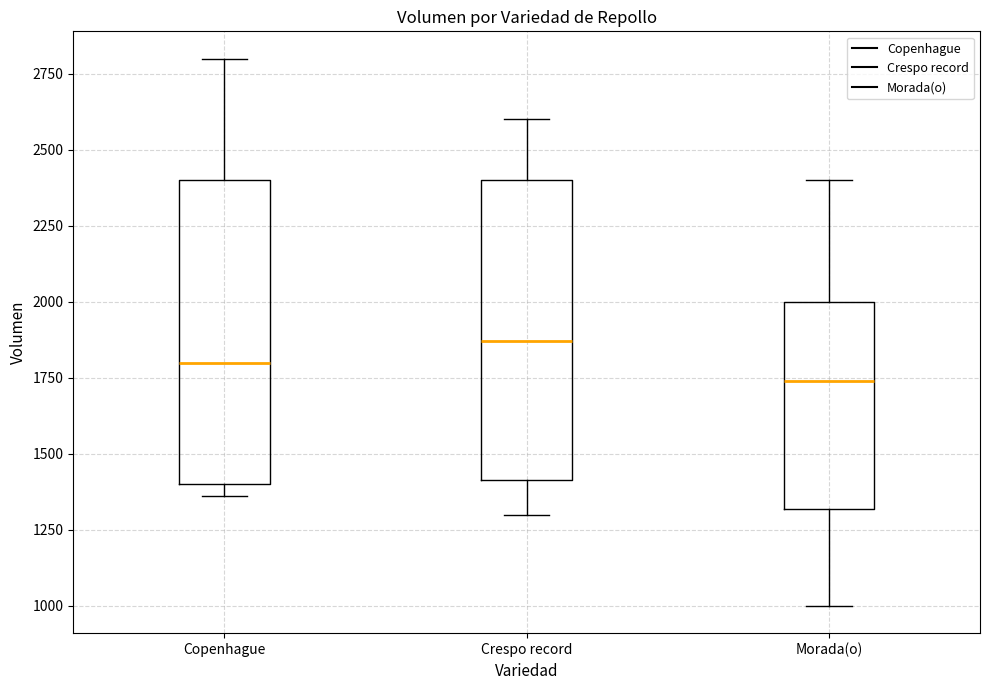

Which box has the highest median line?

Crespo record